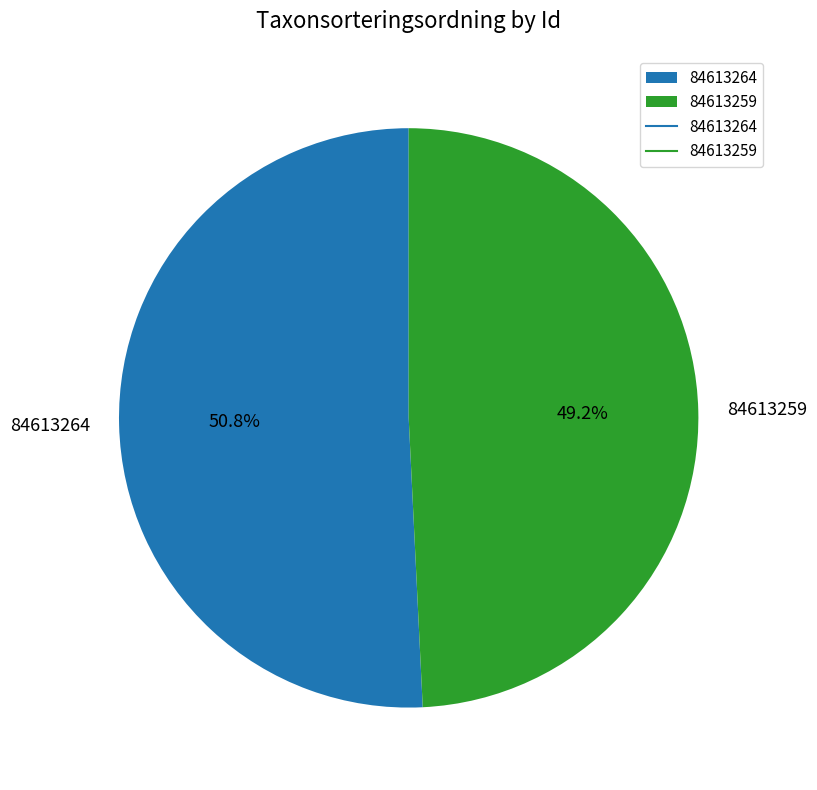

Which slice is the largest?

84613264